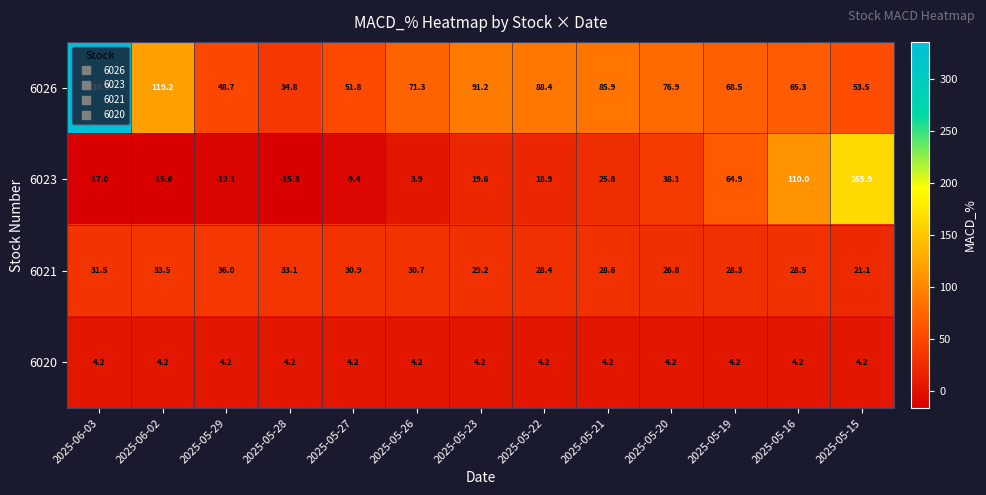

Which series has the largest total across all categories?

6026